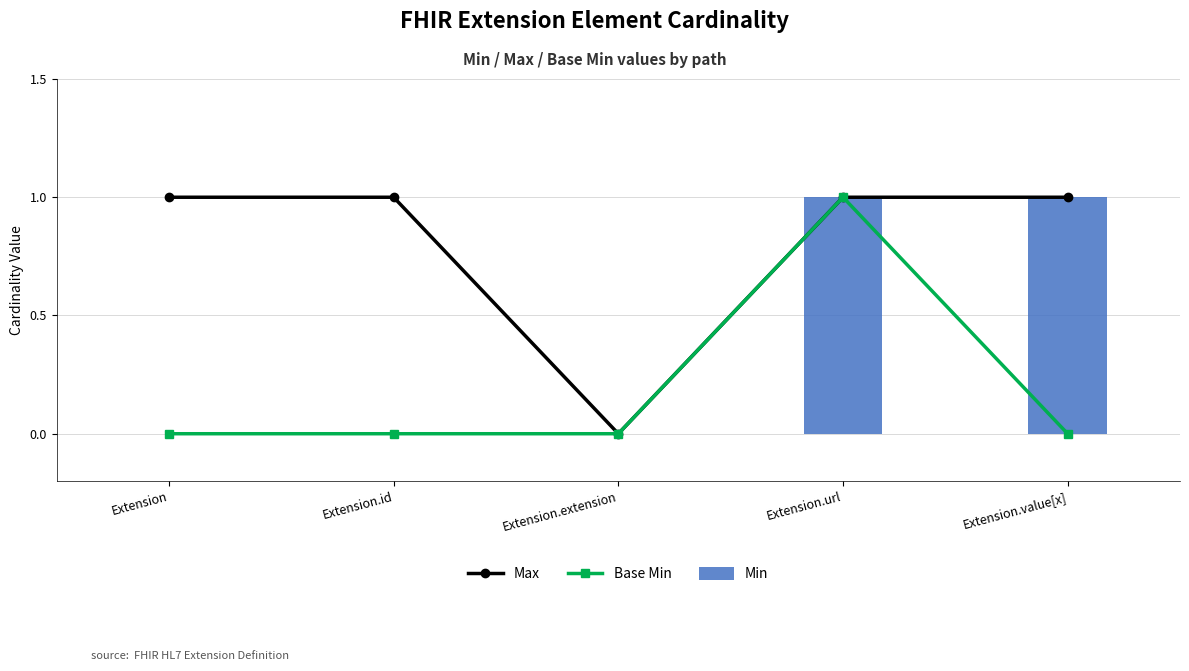

Which has a higher value, Extension or Extension.id?

Extension